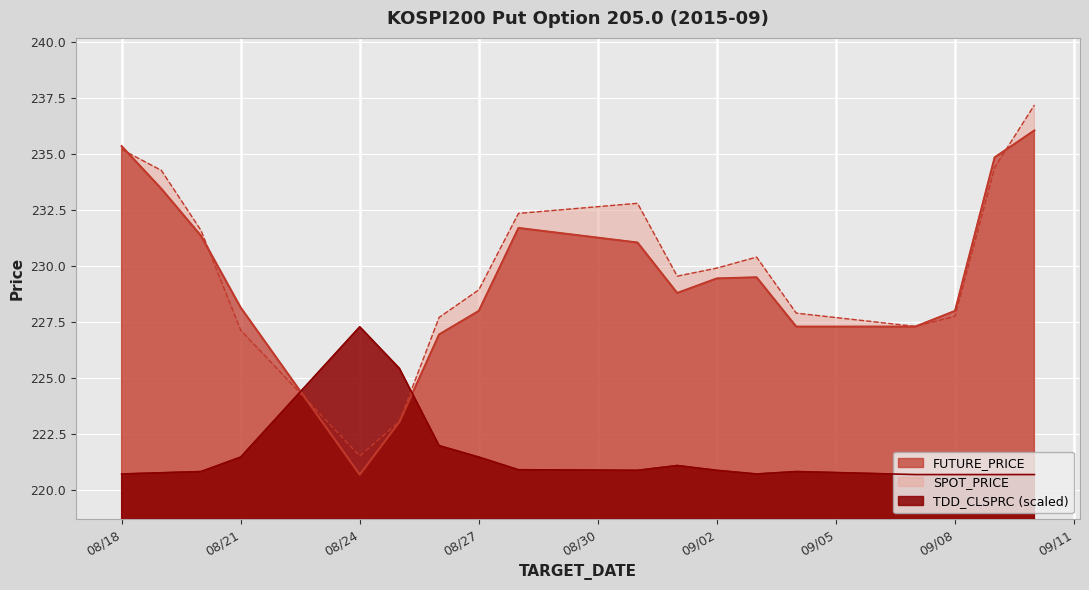

What is the value of the SPOT_PRICE point at the 7th from the left?

227.7